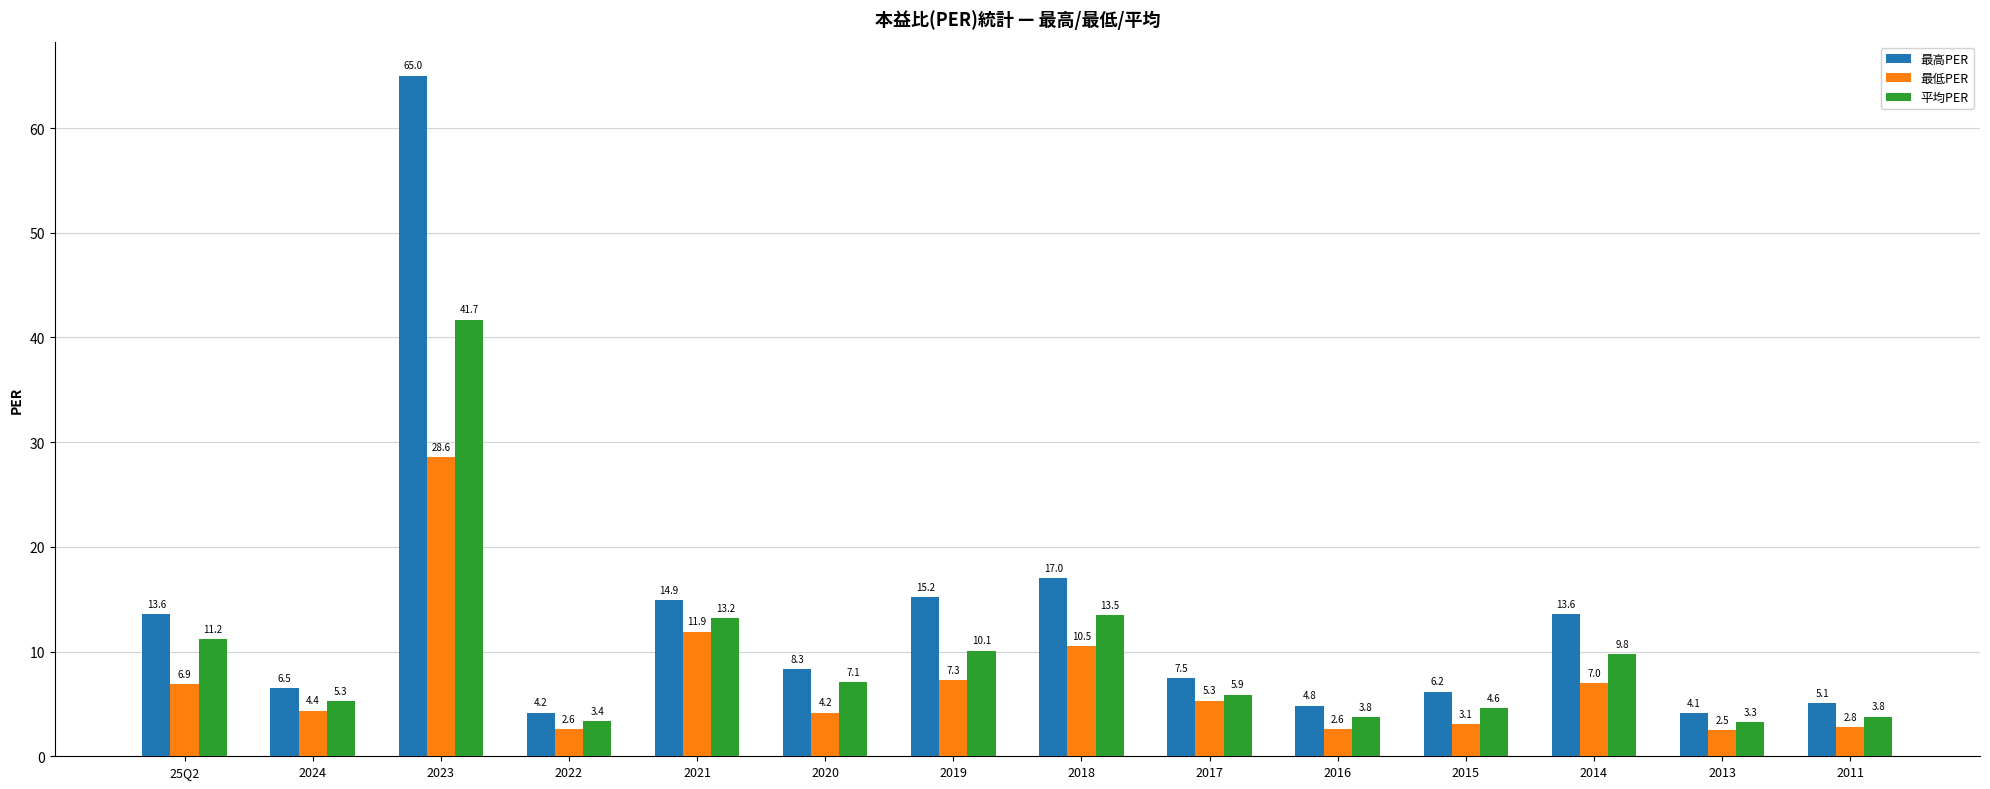

Which series has the largest range (max minus min)?

最高PER